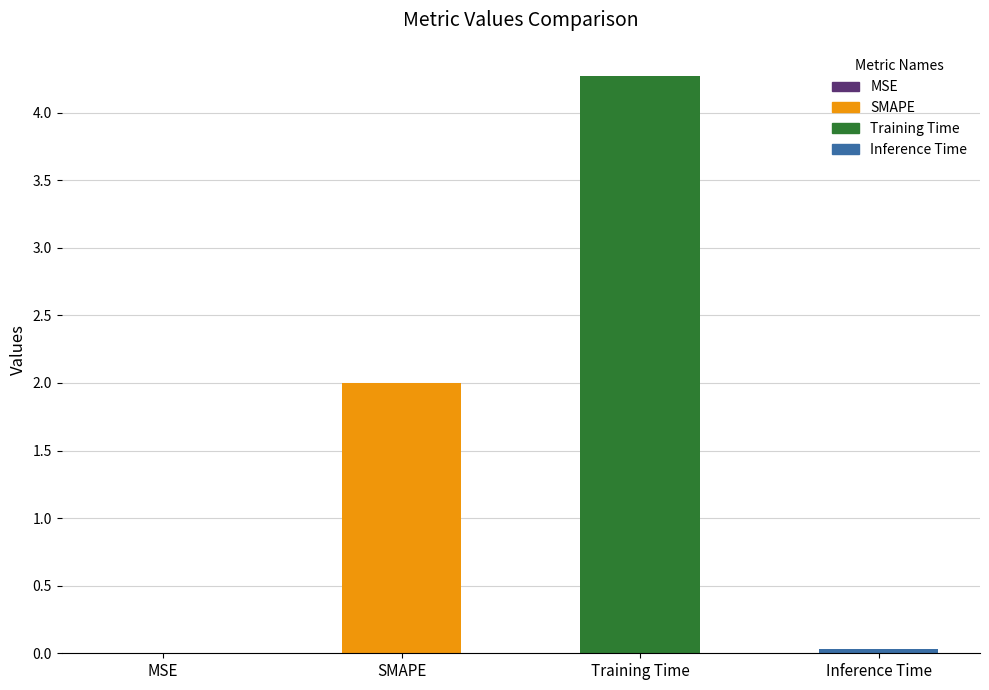

Which has a higher value, SMAPE or Inference Time?

SMAPE